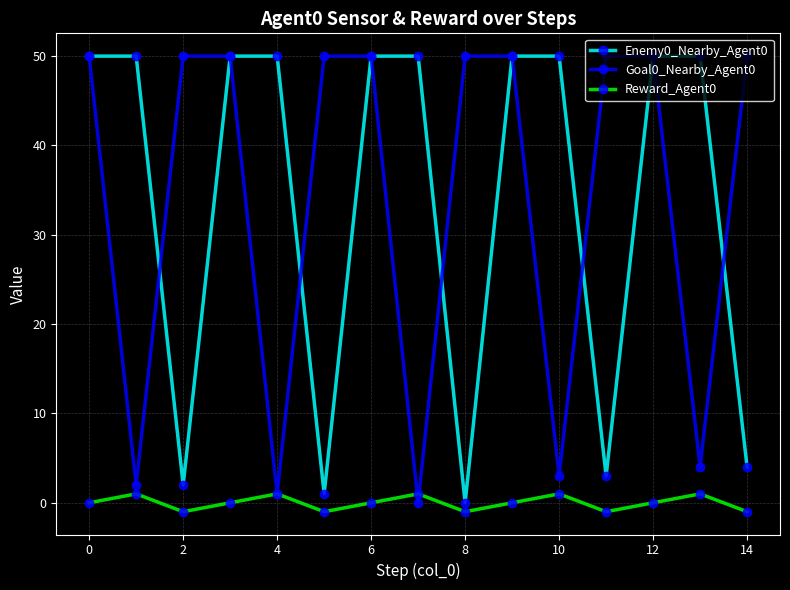

What is the maximum value shown in the chart?

50